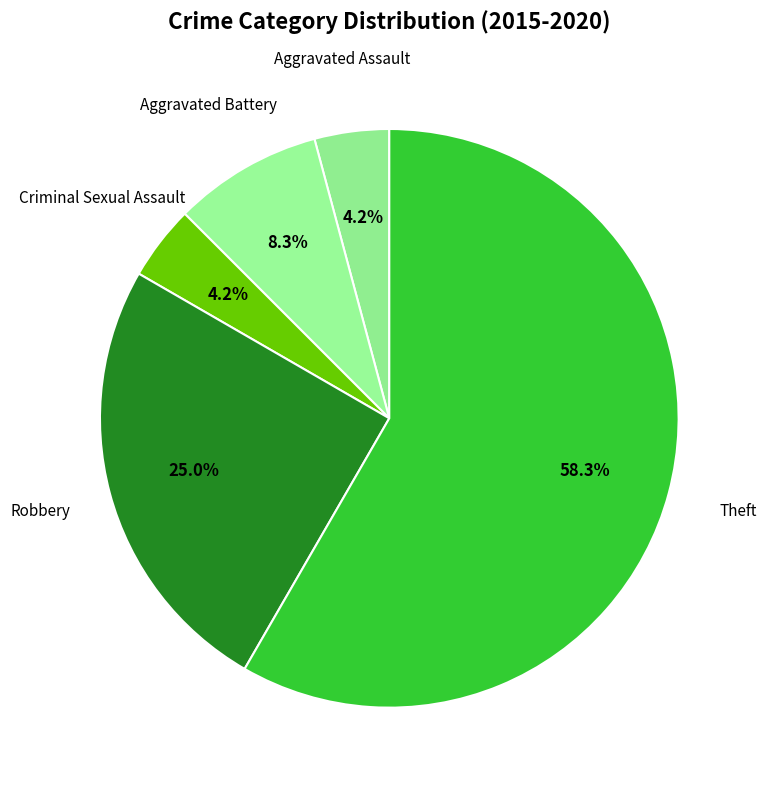

Which has a higher value, Aggravated Battery or Criminal Sexual Assault?

Aggravated Battery